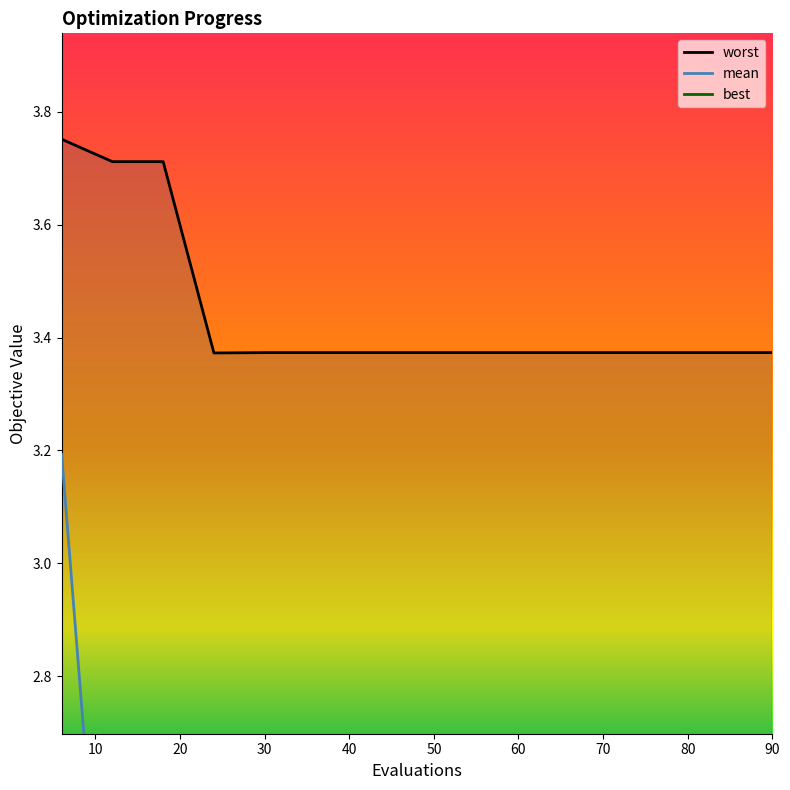

At how many categories does at least one series exceed 3?

15